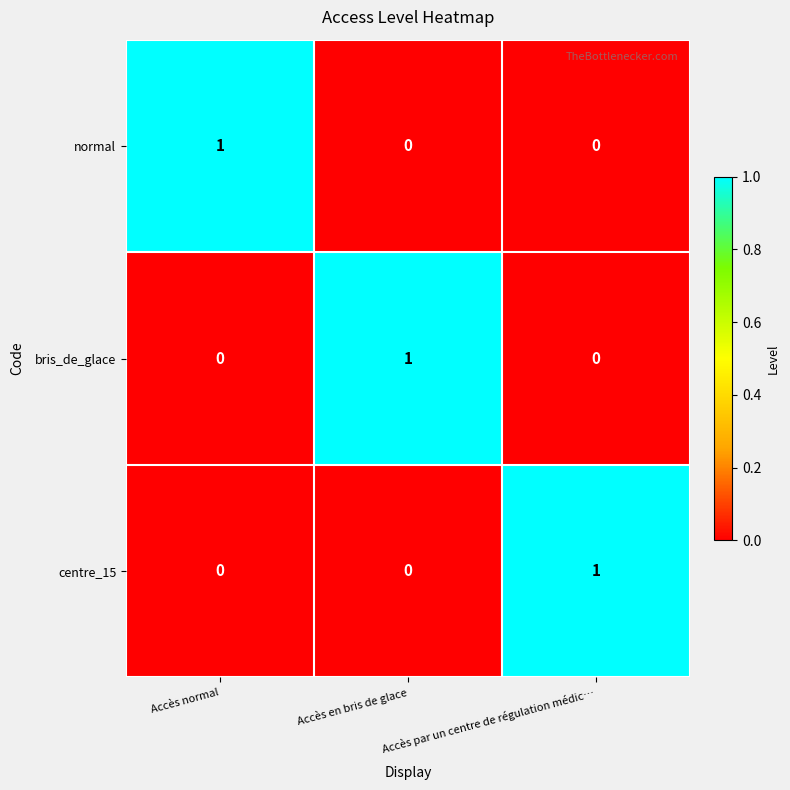

The bris_de_glace series shows 1 at Accès en bris de glace. True or false?

True